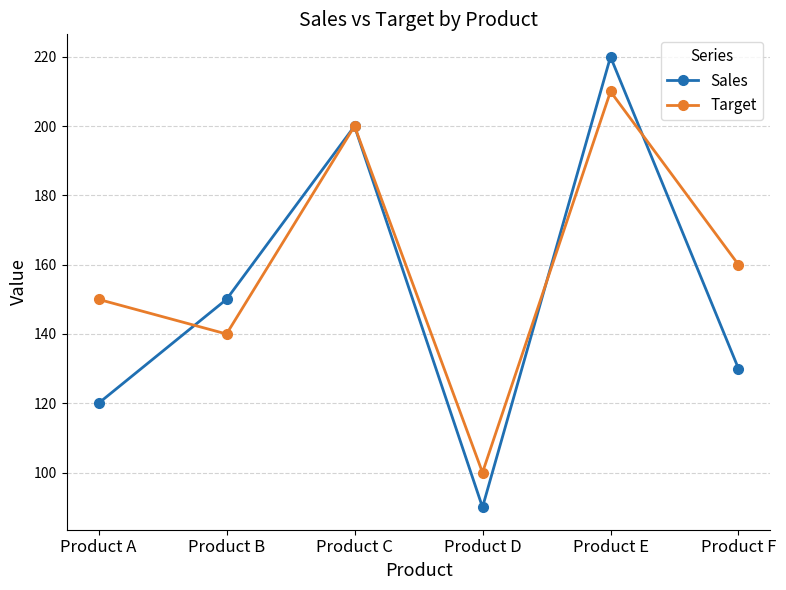

Rank the series at Product D from highest to lowest value.

Target, Sales